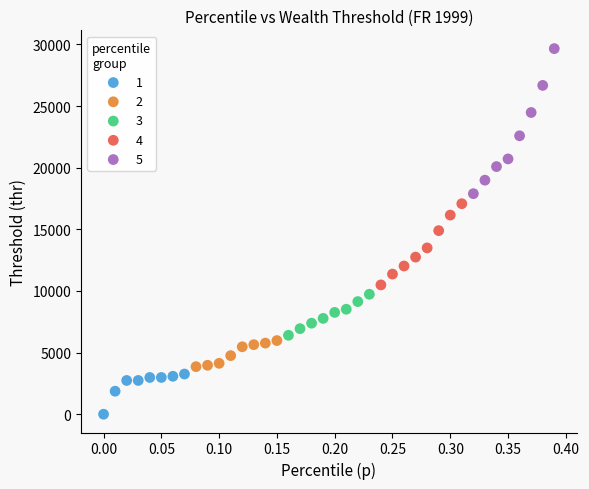

Which series has the largest Y range (max minus min)?

5